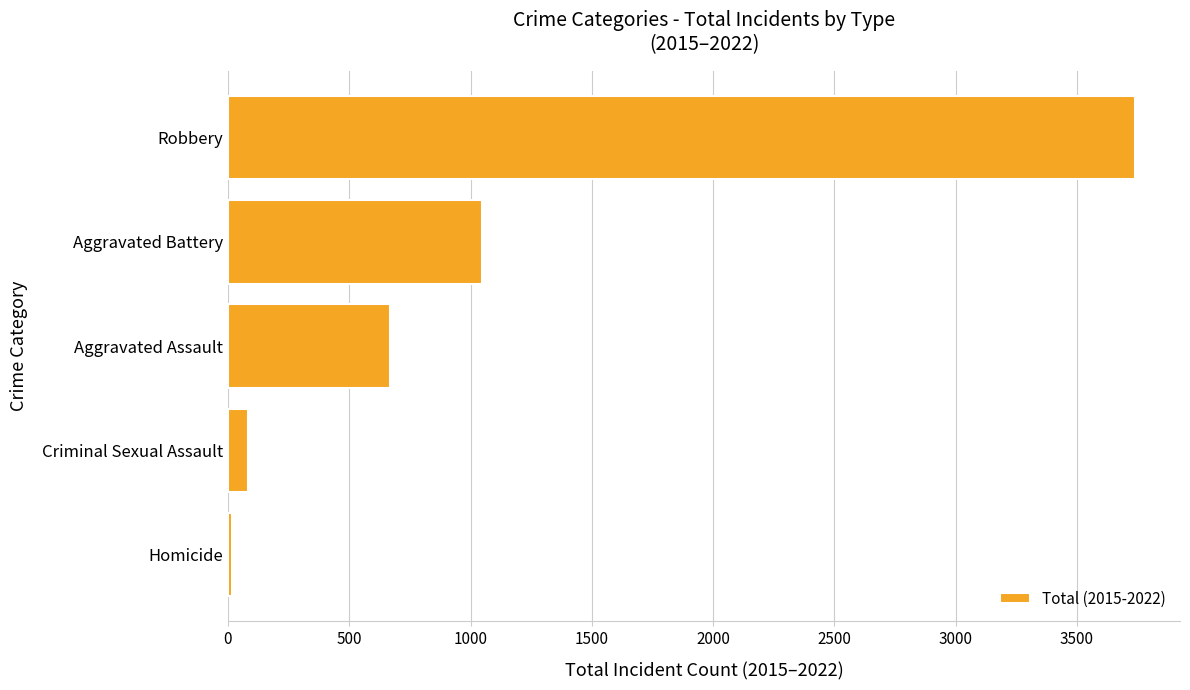

Reading bottom to top, what are all the values shown in this chart?

15	81	667	1046	3738